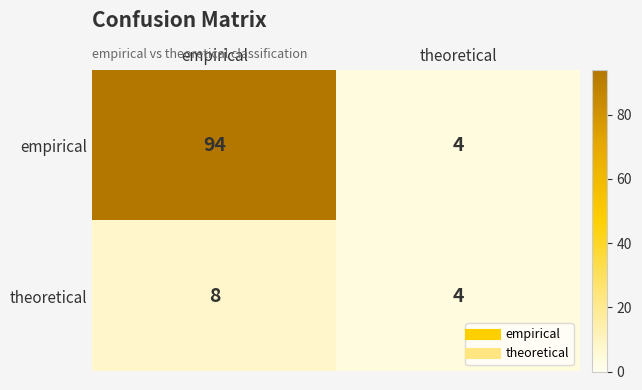

Rank the series by their maximum value, from highest to lowest.

empirical, theoretical